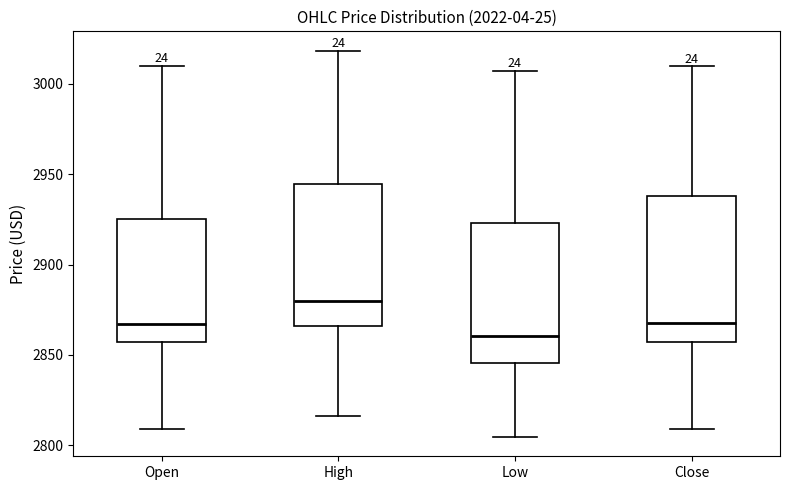

Reading left to right, read every box against the y-axis: the position of its median line, the range the box covers, and the ends of its whiskers. The values are not printed on the chart, so give them approximately, as read against the axis.

Open: median 2865, box 2855 to 2925, whiskers 2810 to 3010
High: median 2880, box 2865 to 2945, whiskers 2815 to 3020
Low: median 2860, box 2845 to 2925, whiskers 2805 to 3005
Close: median 2870, box 2855 to 2940, whiskers 2810 to 3010